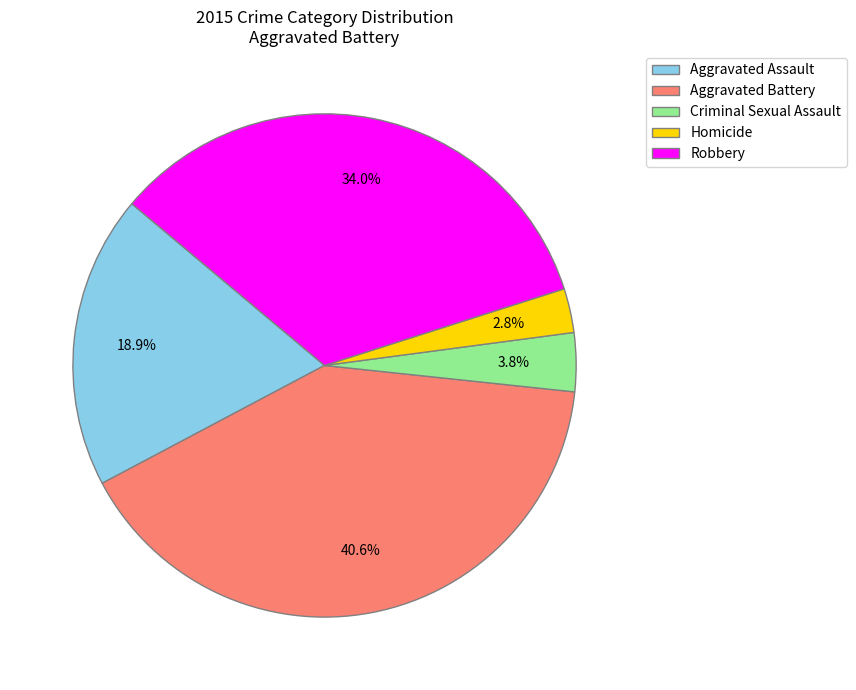

True or false: Criminal Sexual Assault accounts for 4% of the total.

True